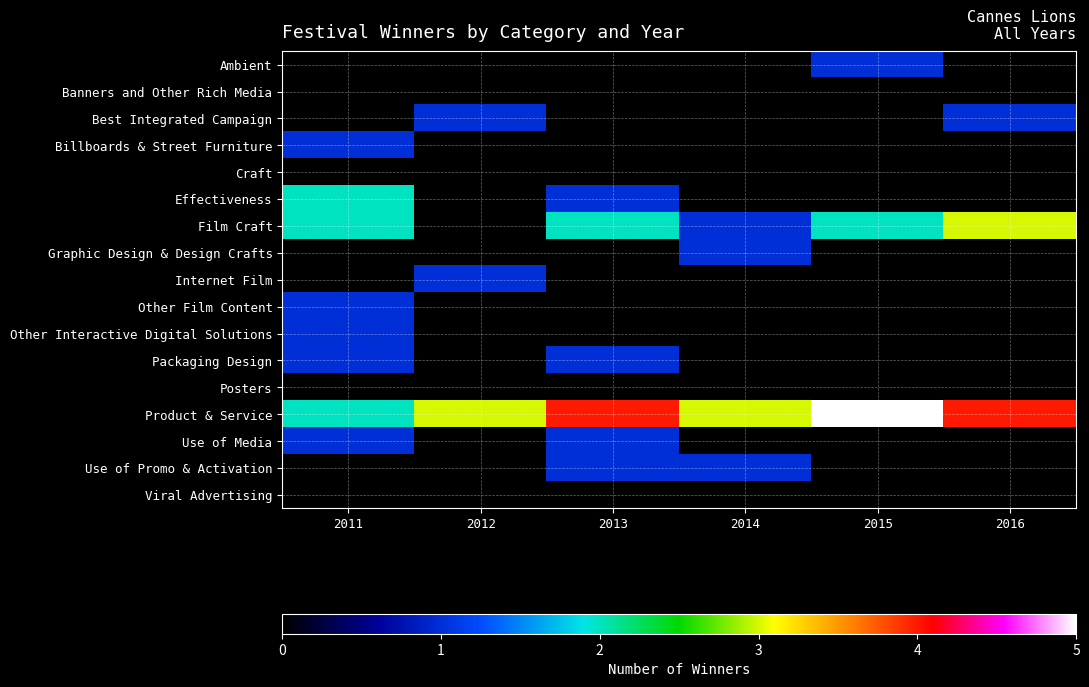

Reading right to left, list all the values displayed in this chart.

Ambient: 2016=0	2015=1	2014=0	2013=0	2012=0	2011=0
Banners and Other Rich Media: 2016=0	2015=0	2014=0	2013=0	2012=0	2011=0
Best Integrated Campaign: 2016=1	2015=0	2014=0	2013=0	2012=1	2011=0
Billboards & Street Furniture: 2016=0	2015=0	2014=0	2013=0	2012=0	2011=1
Craft: 2016=0	2015=0	2014=0	2013=0	2012=0	2011=0
Effectiveness: 2016=0	2015=0	2014=0	2013=1	2012=0	2011=2
Film Craft: 2016=3	2015=2	2014=1	2013=2	2012=0	2011=2
Graphic Design & Design Crafts: 2016=0	2015=0	2014=1	2013=0	2012=0	2011=0
Internet Film: 2016=0	2015=0	2014=0	2013=0	2012=1	2011=0
Other Film Content: 2016=0	2015=0	2014=0	2013=0	2012=0	2011=1
Other Interactive Digital Solutions: 2016=0	2015=0	2014=0	2013=0	2012=0	2011=1
Packaging Design: 2016=0	2015=0	2014=0	2013=1	2012=0	2011=1
Posters: 2016=0	2015=0	2014=0	2013=0	2012=0	2011=0
Product & Service: 2016=4	2015=5	2014=3	2013=4	2012=3	2011=2
Use of Media: 2016=0	2015=0	2014=0	2013=1	2012=0	2011=1
Use of Promo & Activation: 2016=0	2015=0	2014=1	2013=1	2012=0	2011=0
Viral Advertising: 2016=0	2015=0	2014=0	2013=0	2012=0	2011=0